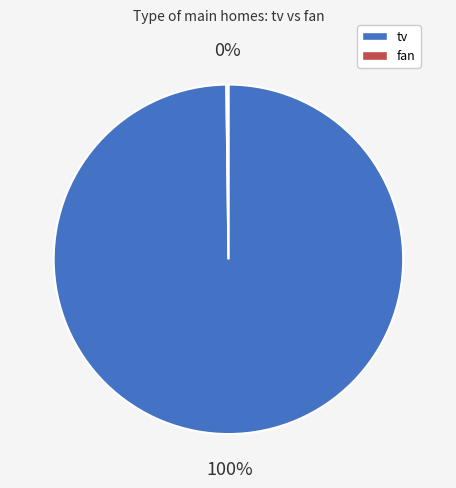

The tv slice represents 89% of the pie. True or false?

False